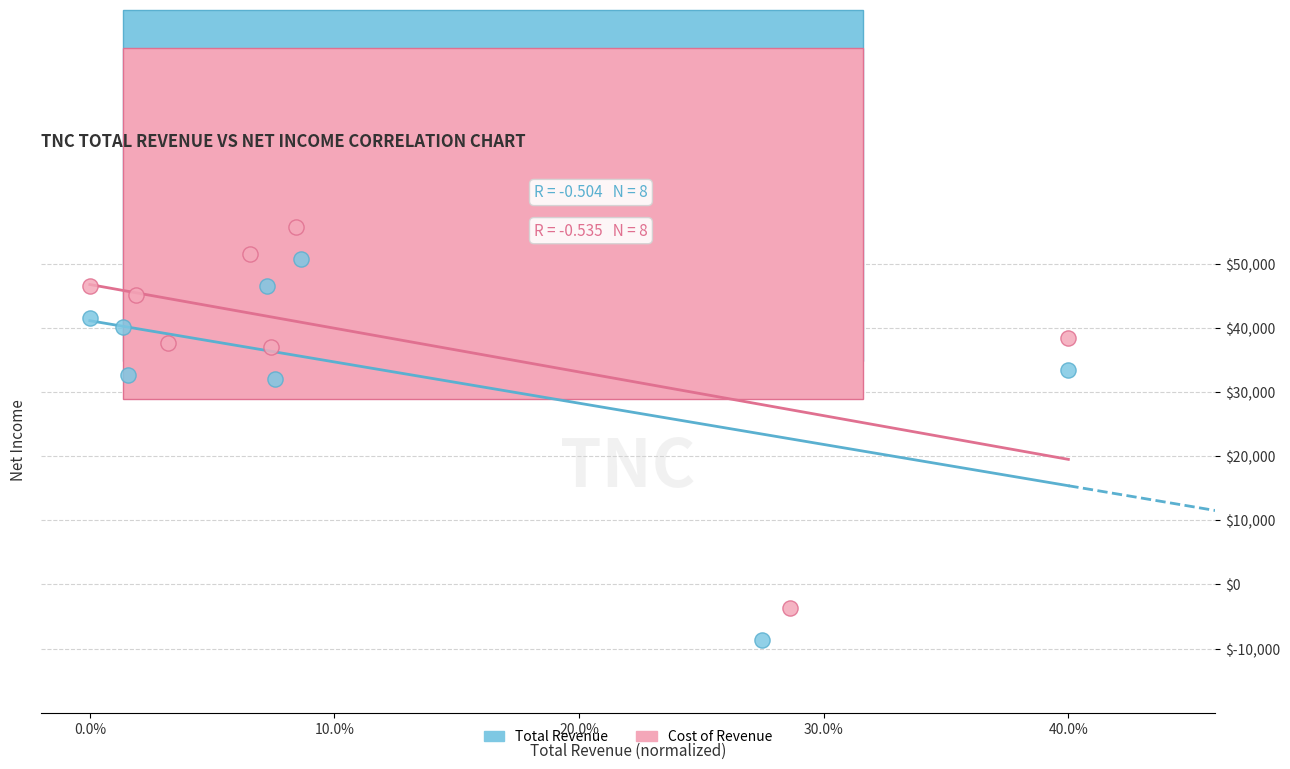

Which series contains the lowest Y value?

Total Revenue